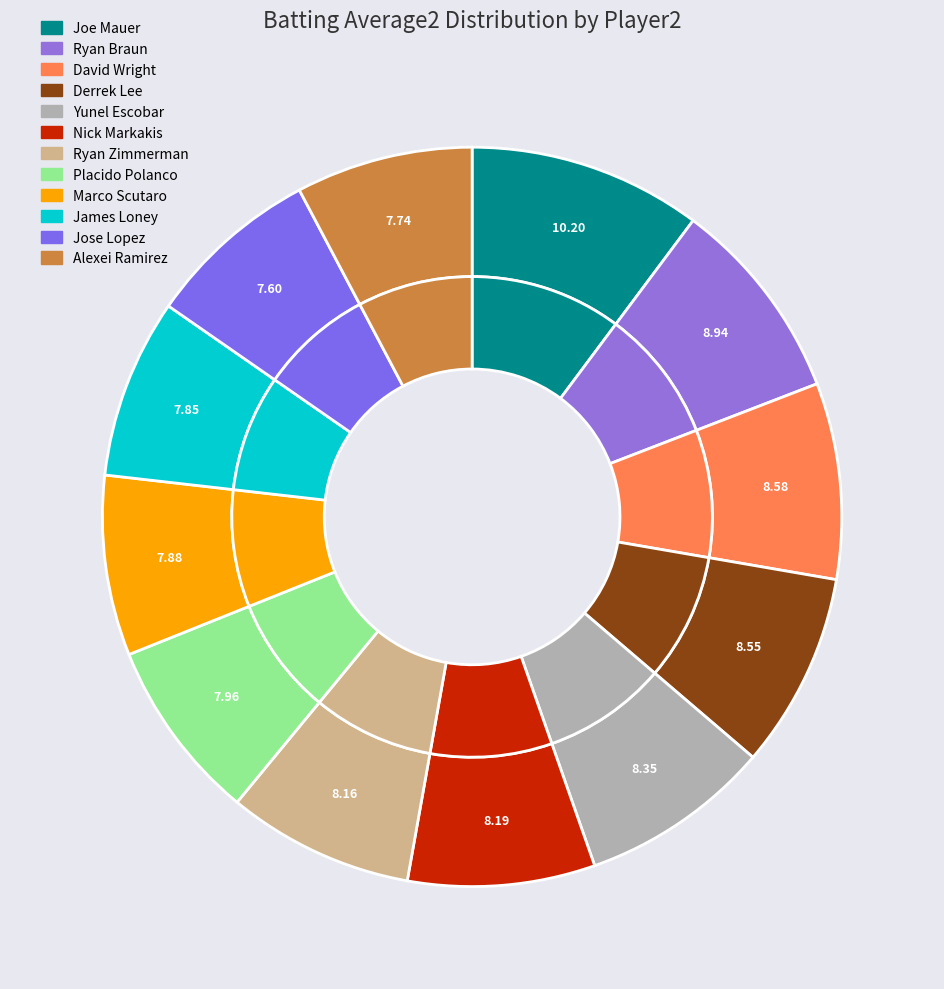

To the nearest percent, what is the average slice percentage?

8%